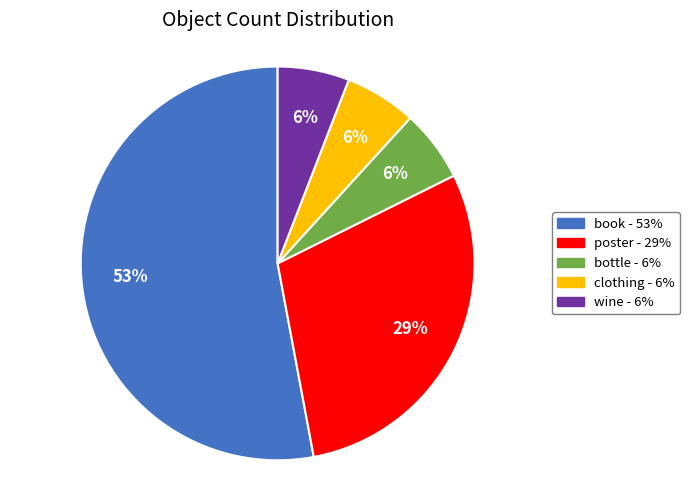

To the nearest percent, what percentage of the pie is clothing?

6%